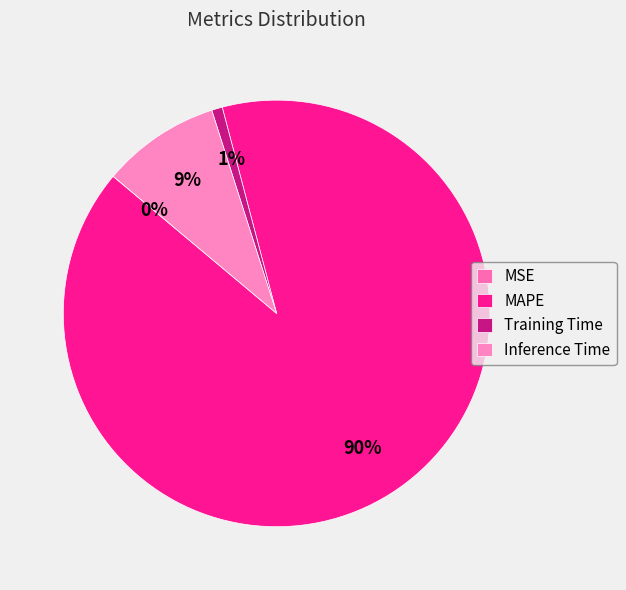

Does MAPE represent more than half of the total?

Yes